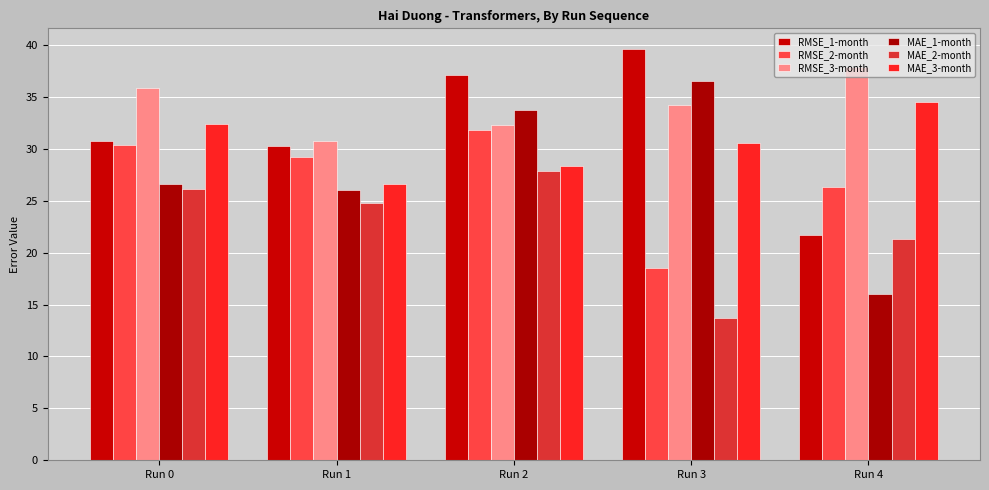

What is the greatest value displayed?

39.6